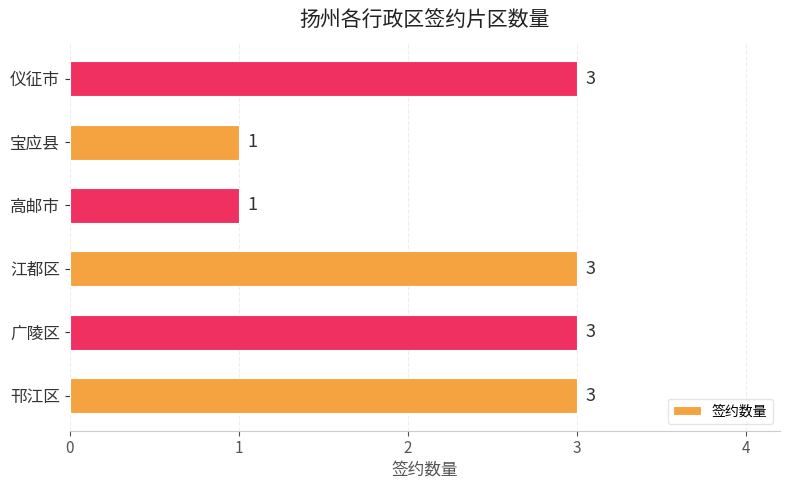

What is the average value?

2